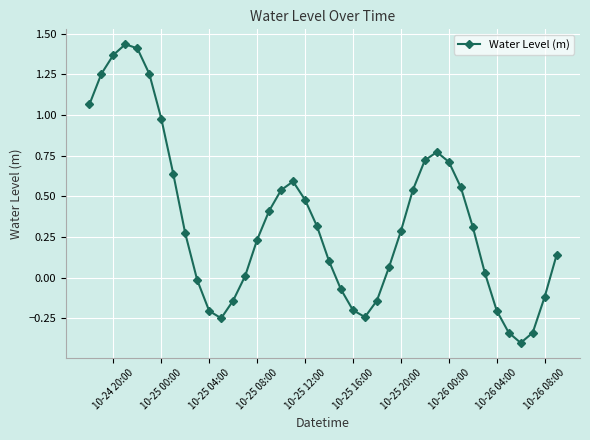

How many interior local valleys (lower than both neighbors) does the data have?

3